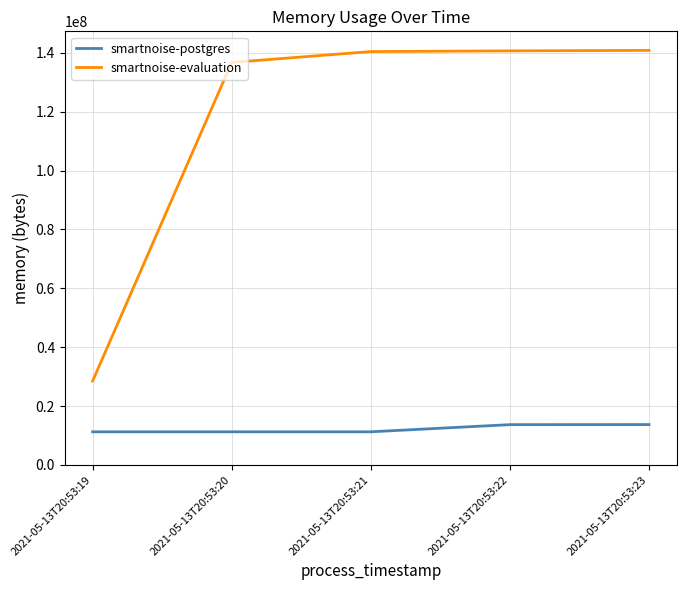

At how many categories does at least one series exceed 131458916?

4